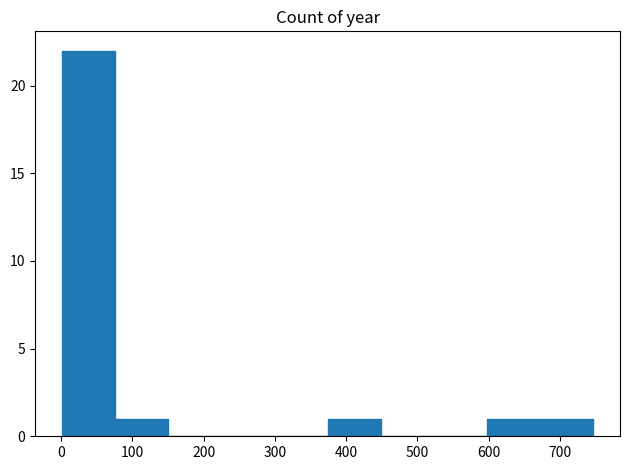

How tall is the bar that spans 600 to 670 on the x-axis? Neither the bar edges nor the heights are printed on the chart, so give them approximately, as read against the axes.

1